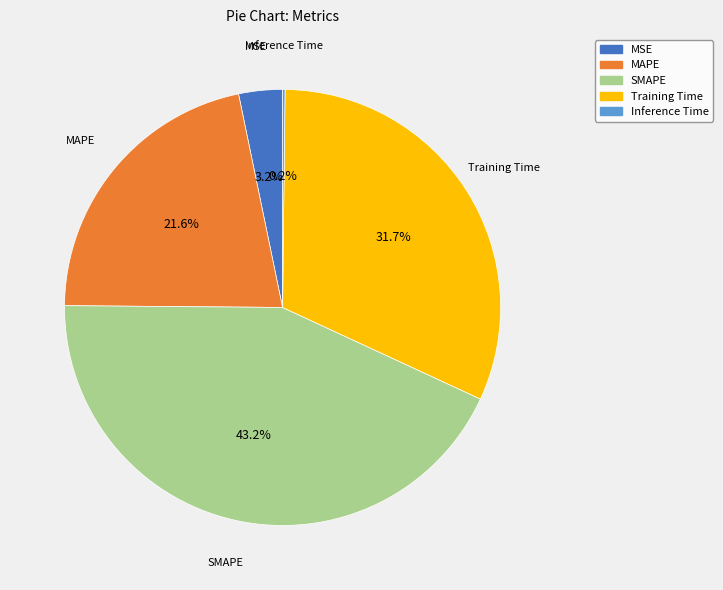

Which slice is the largest?

SMAPE